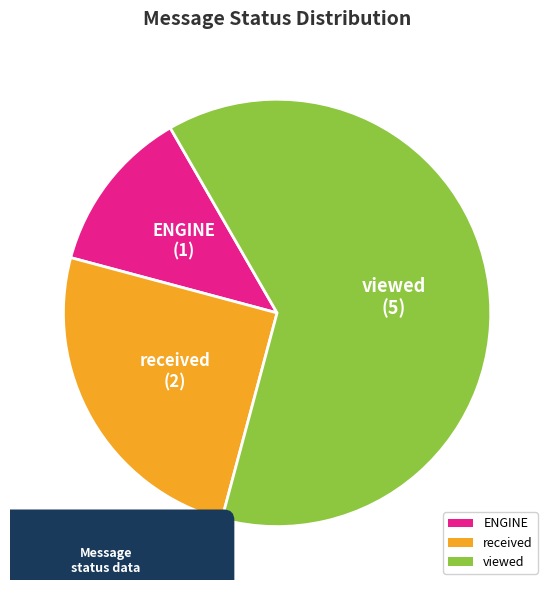

How many segments does this pie chart have?

3